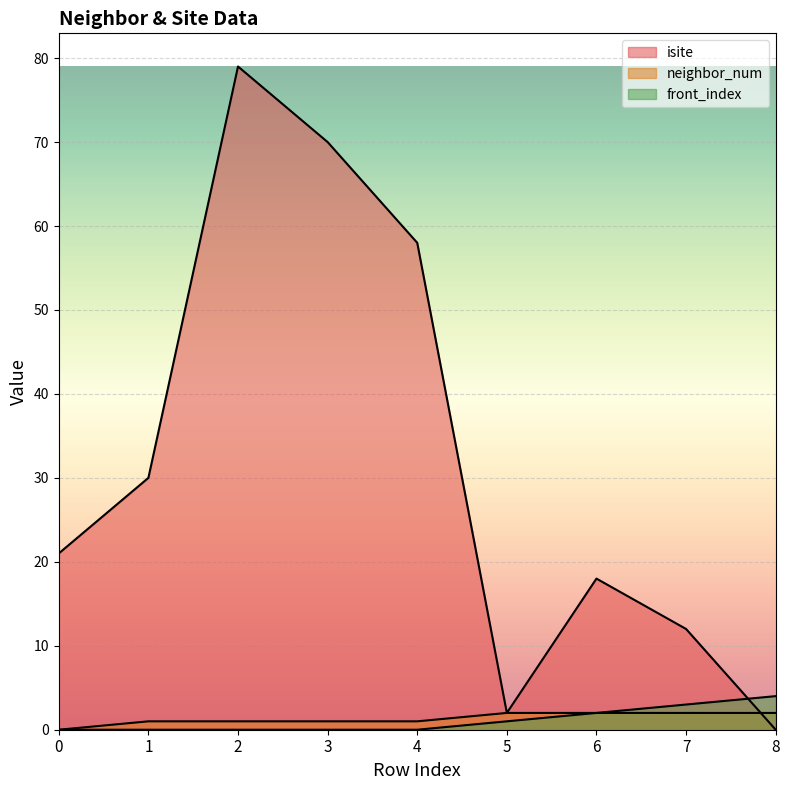

What are all the series names shown in the legend?

isite, neighbor_num, front_index